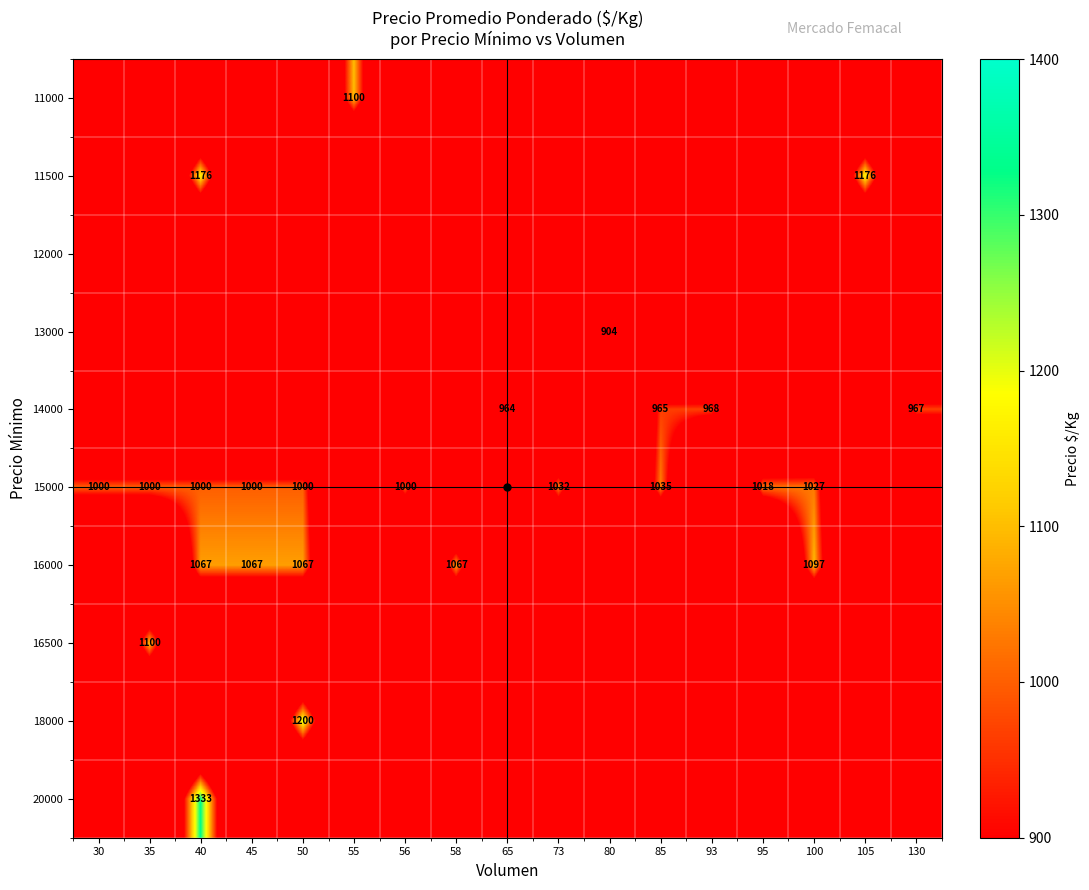

At how many categories does at least one series exceed 1068?

6